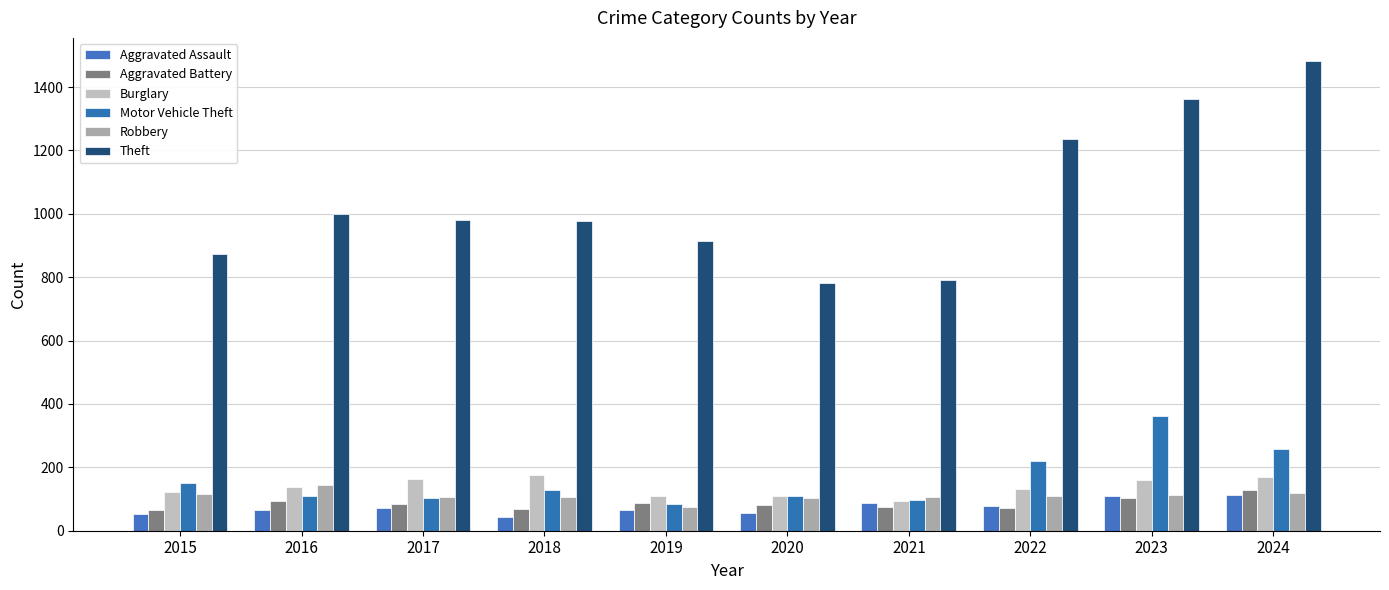

What is the sum of the Burglary values at 2022 and 2023?

293